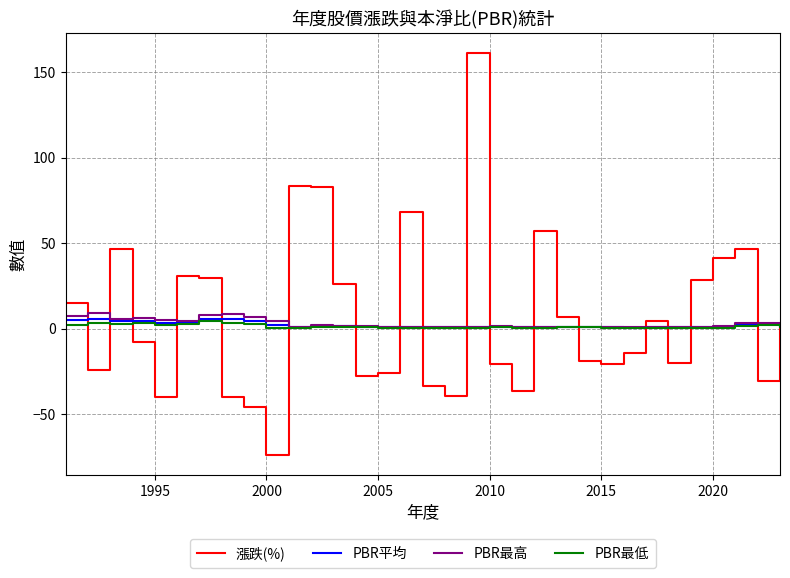

Which series has the largest range (max minus min)?

漲跌(%)